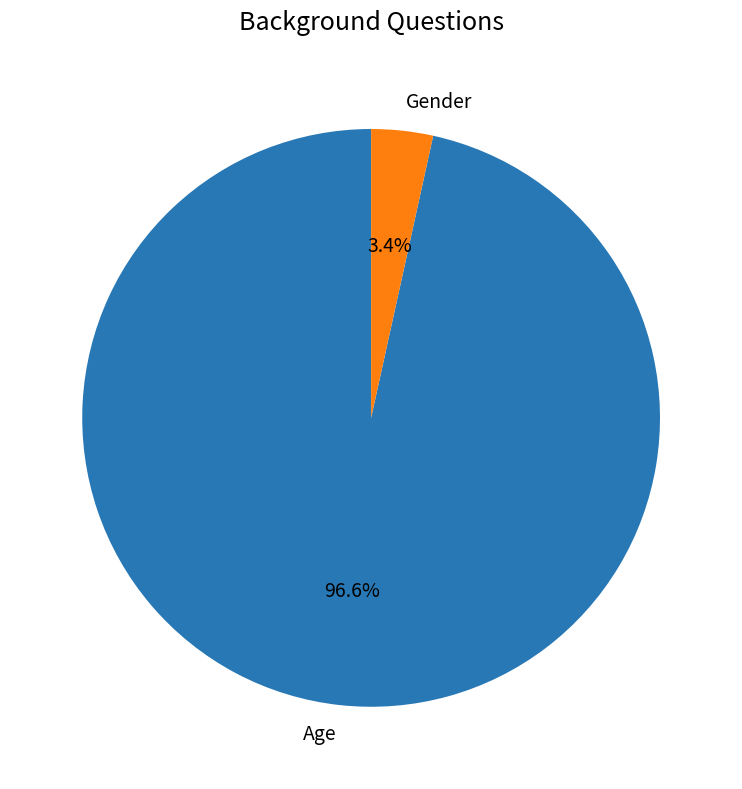

How many slices are in this pie chart?

2